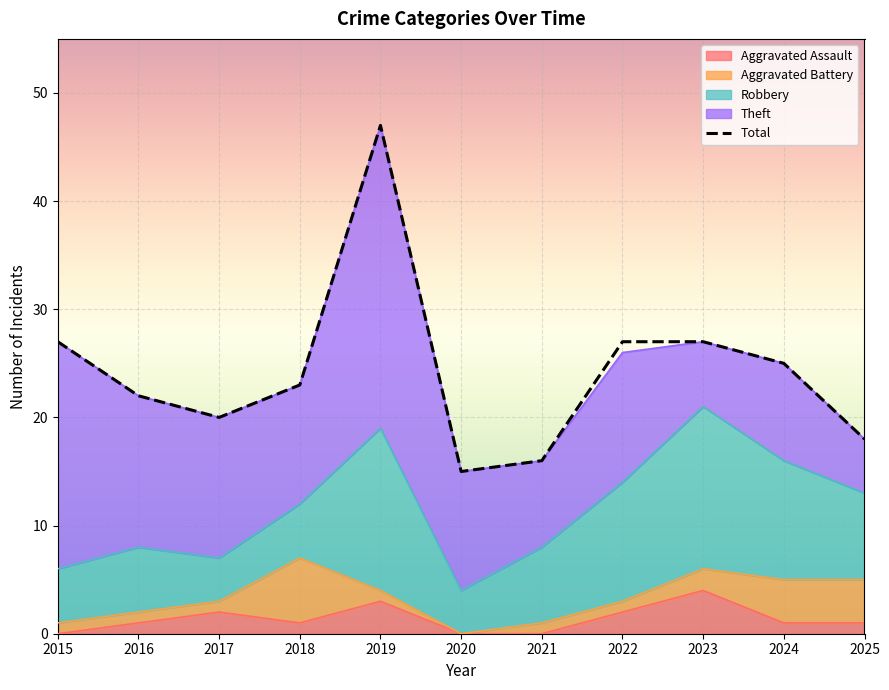

Which category has the lowest value in the Aggravated Assault series?

2015